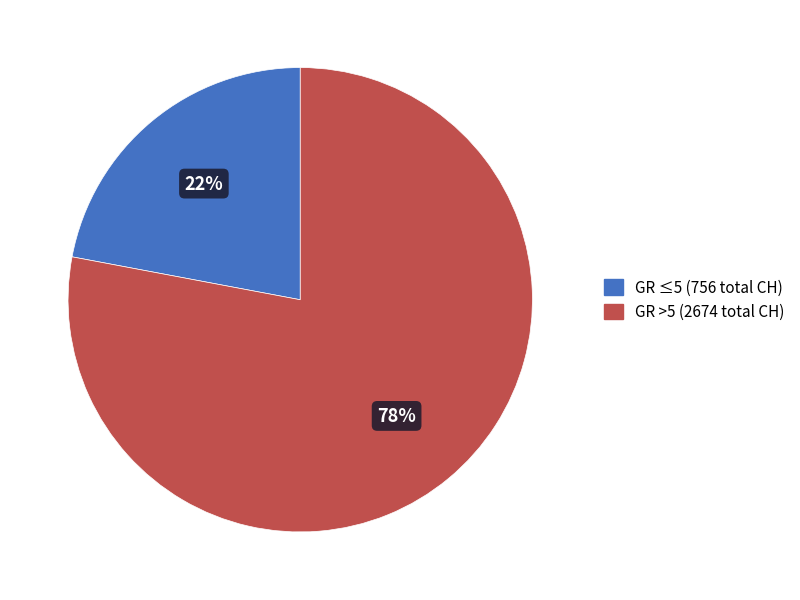

To the nearest percent, what is the average slice percentage?

50%